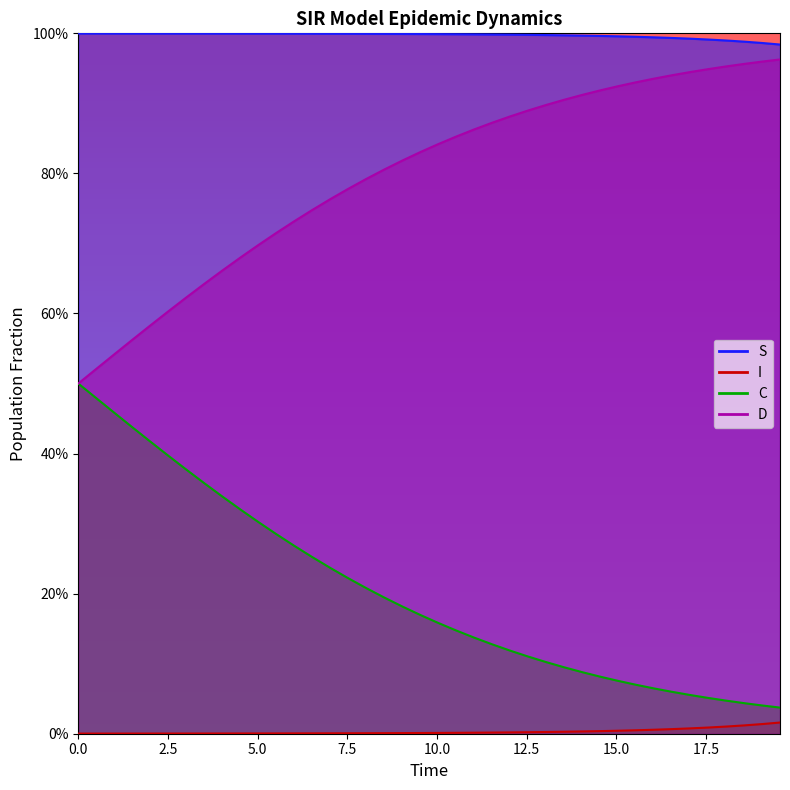

True or false: C and D intersect in this chart.

False